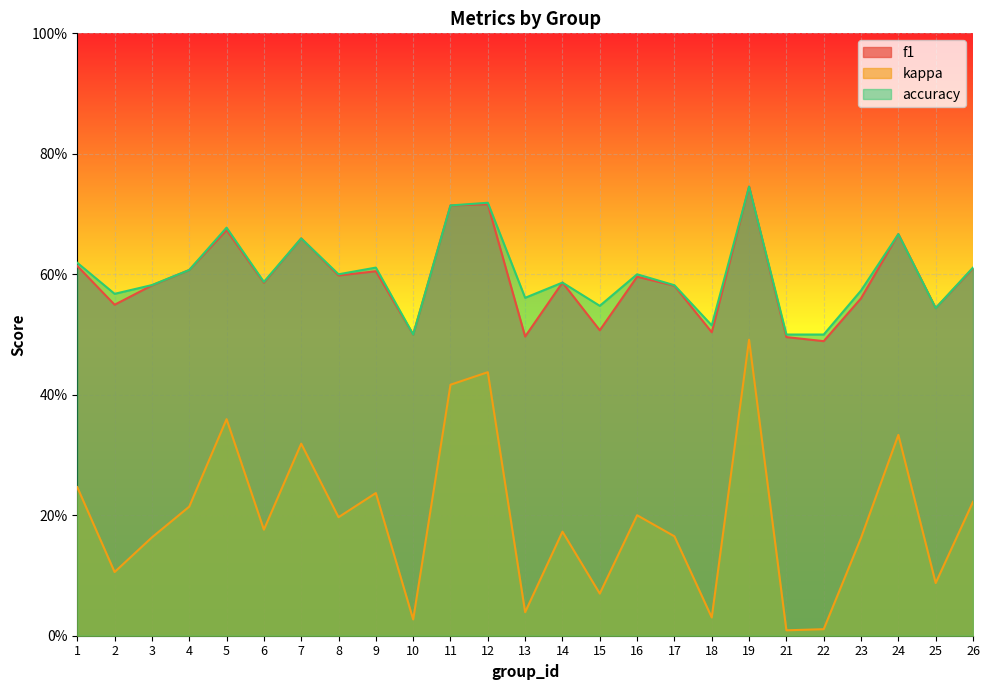

At which category does accuracy reach its first local peak?

5